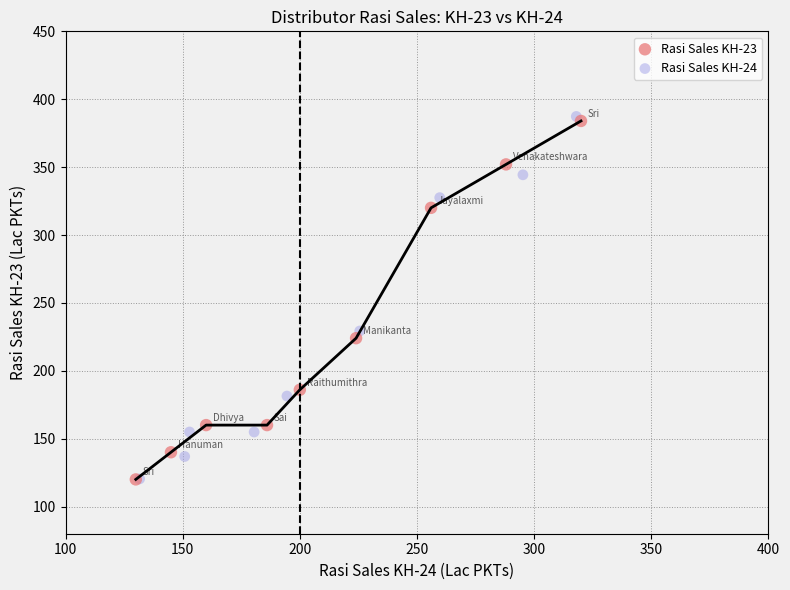

Which series reaches the maximum Y coordinate?

Rasi Sales KH-24